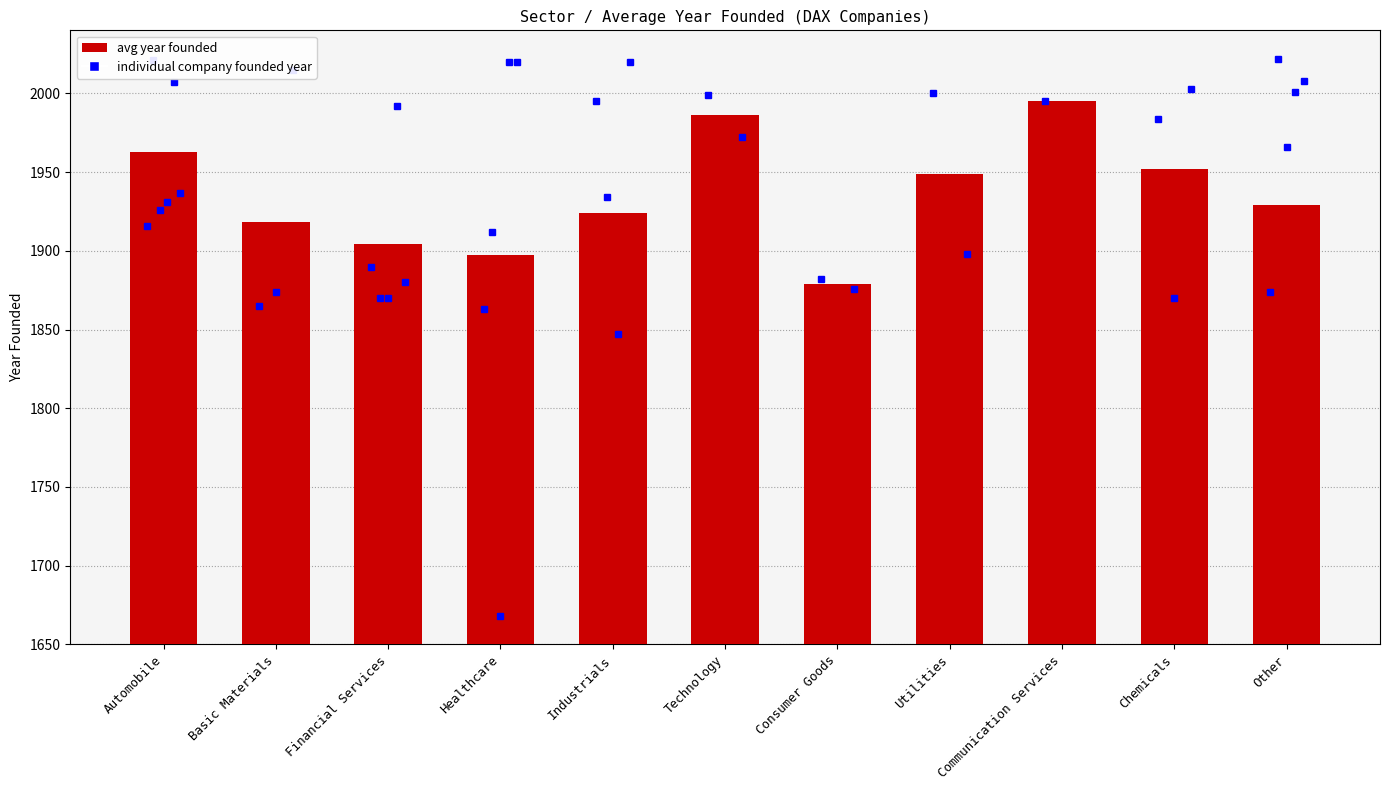

What is the change in value from Utilities to Other?

-20